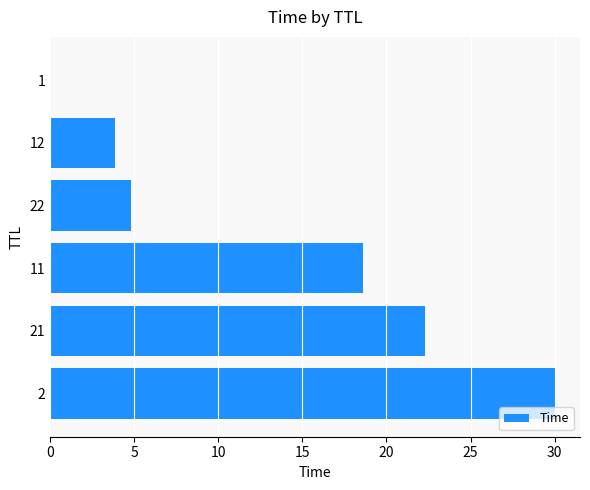

The value at 11 is 8.9. True or false?

False